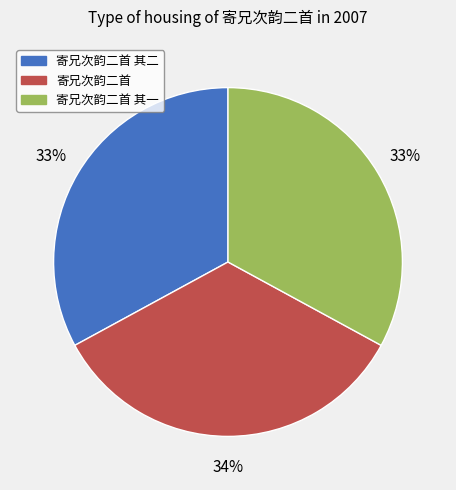

Is there any slice that represents more than half of the pie?

No